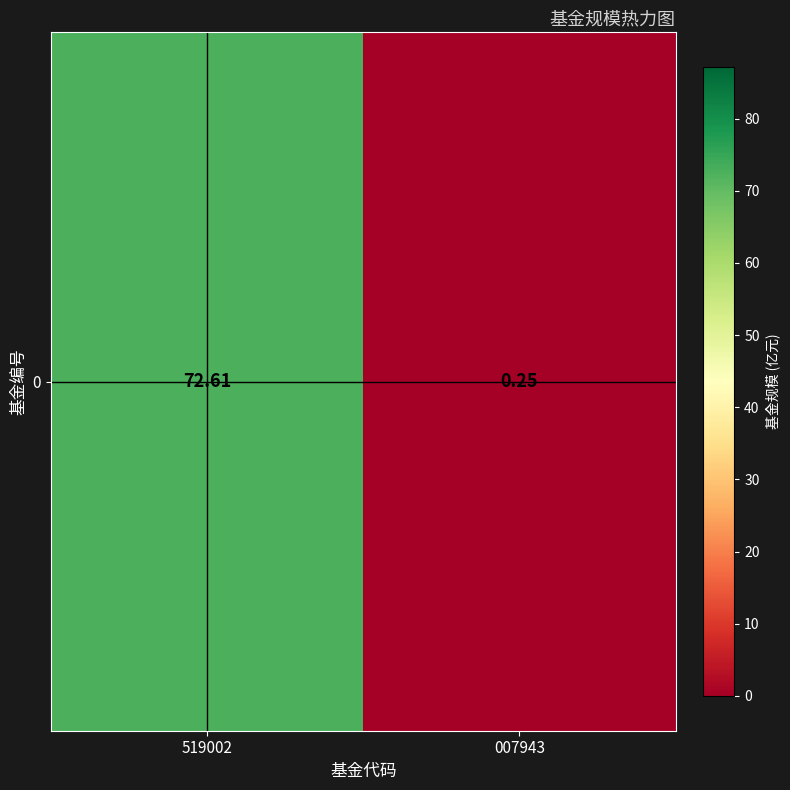

Where is the data nearest to the value 36?

007943